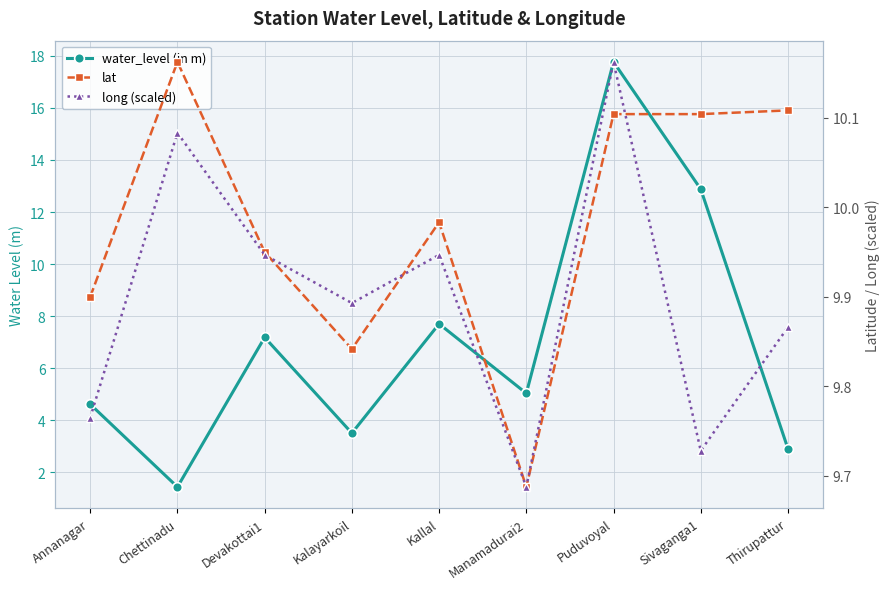

Reading right to left, extract all data points from this chart.

water_level (in m): 2.9	12.9	17.8	5.0	7.7	3.5	7.2	1.4	4.6
lat: 10.1	10.1	10.1	9.7	10.0	9.8	9.9	10.2	9.9
long (scaled): 9.9	9.7	10.2	9.7	9.9	9.9	9.9	10.1	9.8